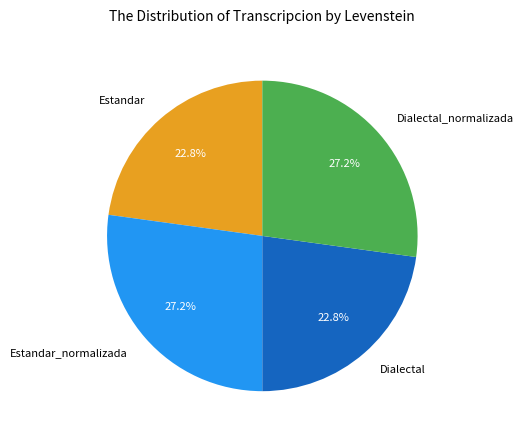

Between Estandar_normalizada and Dialectal, which is larger?

Estandar_normalizada